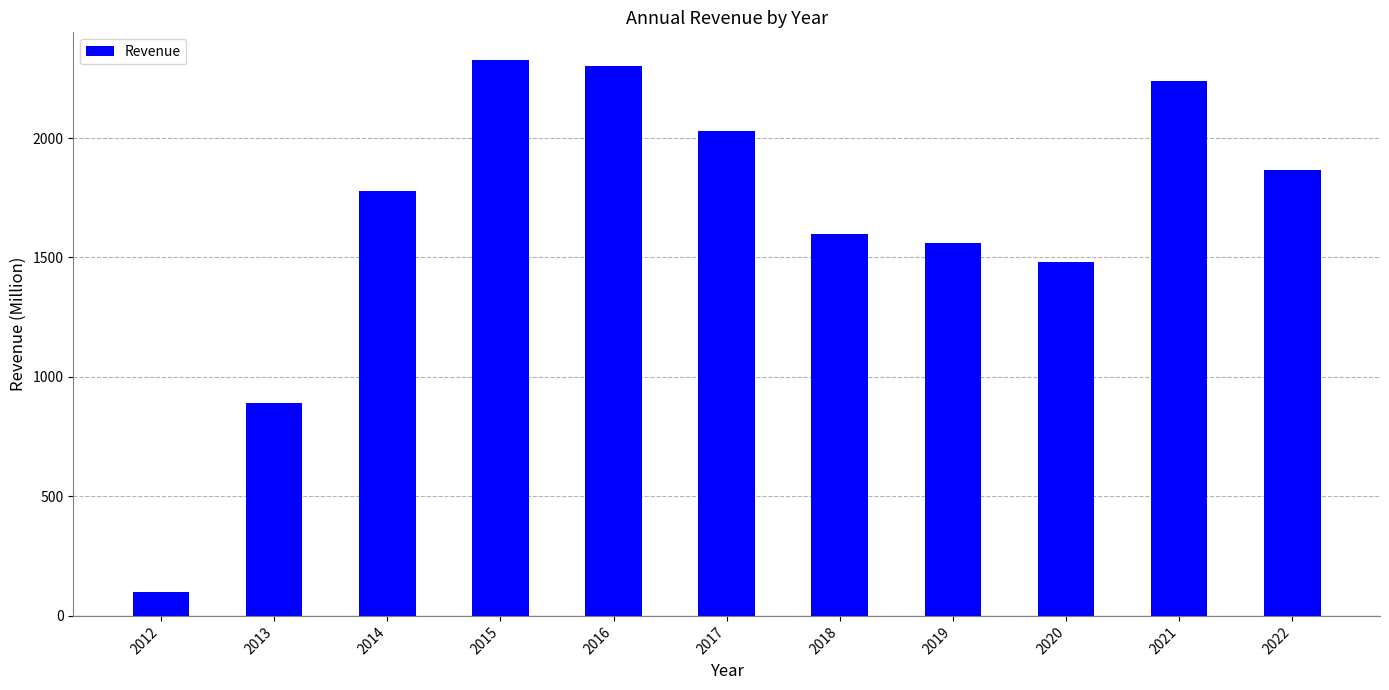

Are the bars grouped side by side (vs. stacked)?

No